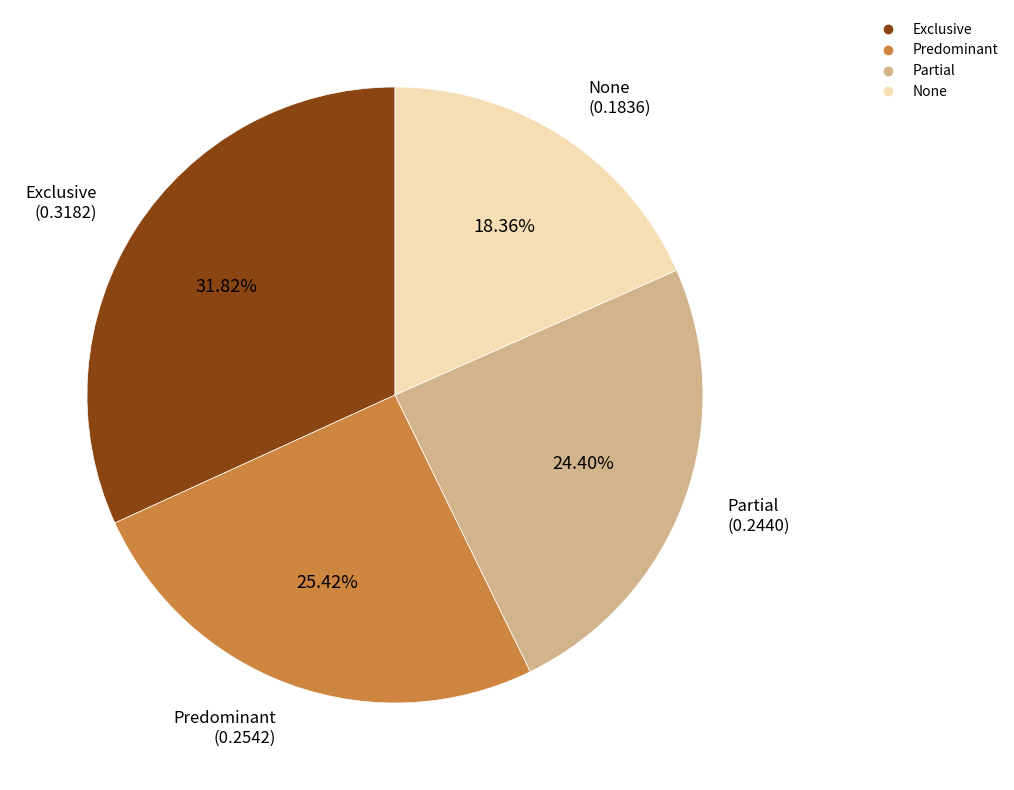

What is the smallest slice in the pie chart?

None